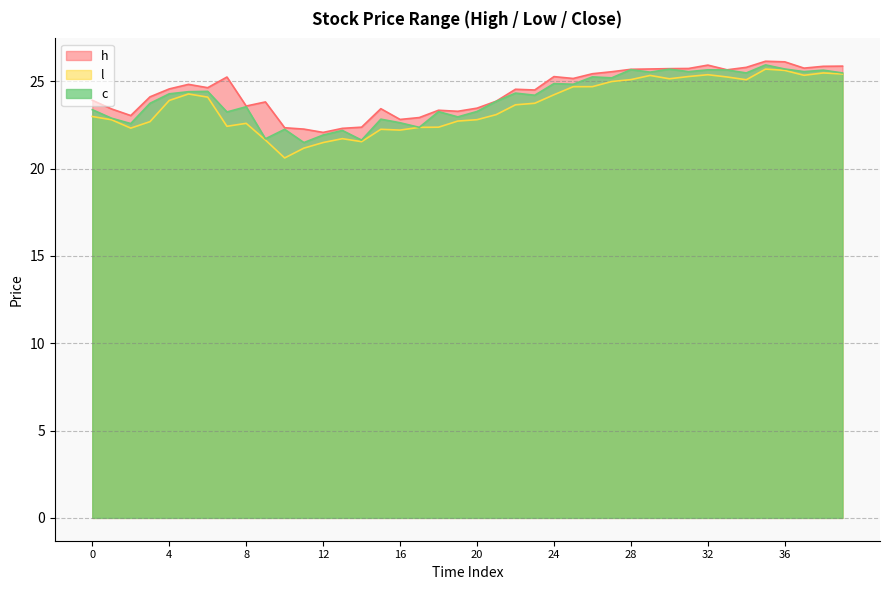

Is it true that c equals 37.2 at 39?

False